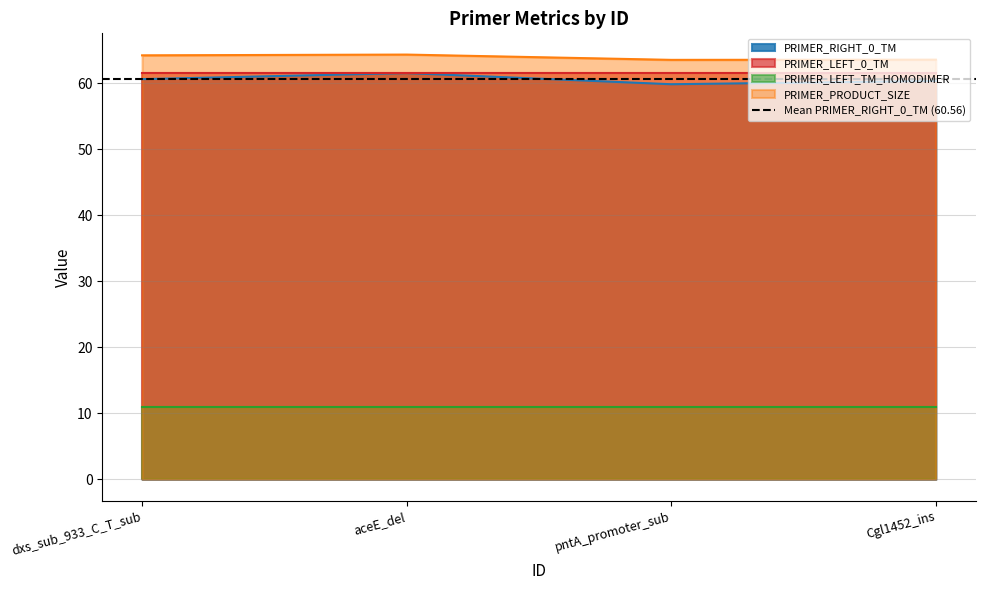

Read the PRIMER_RIGHT_0_TM value at aceE_del.

61.5